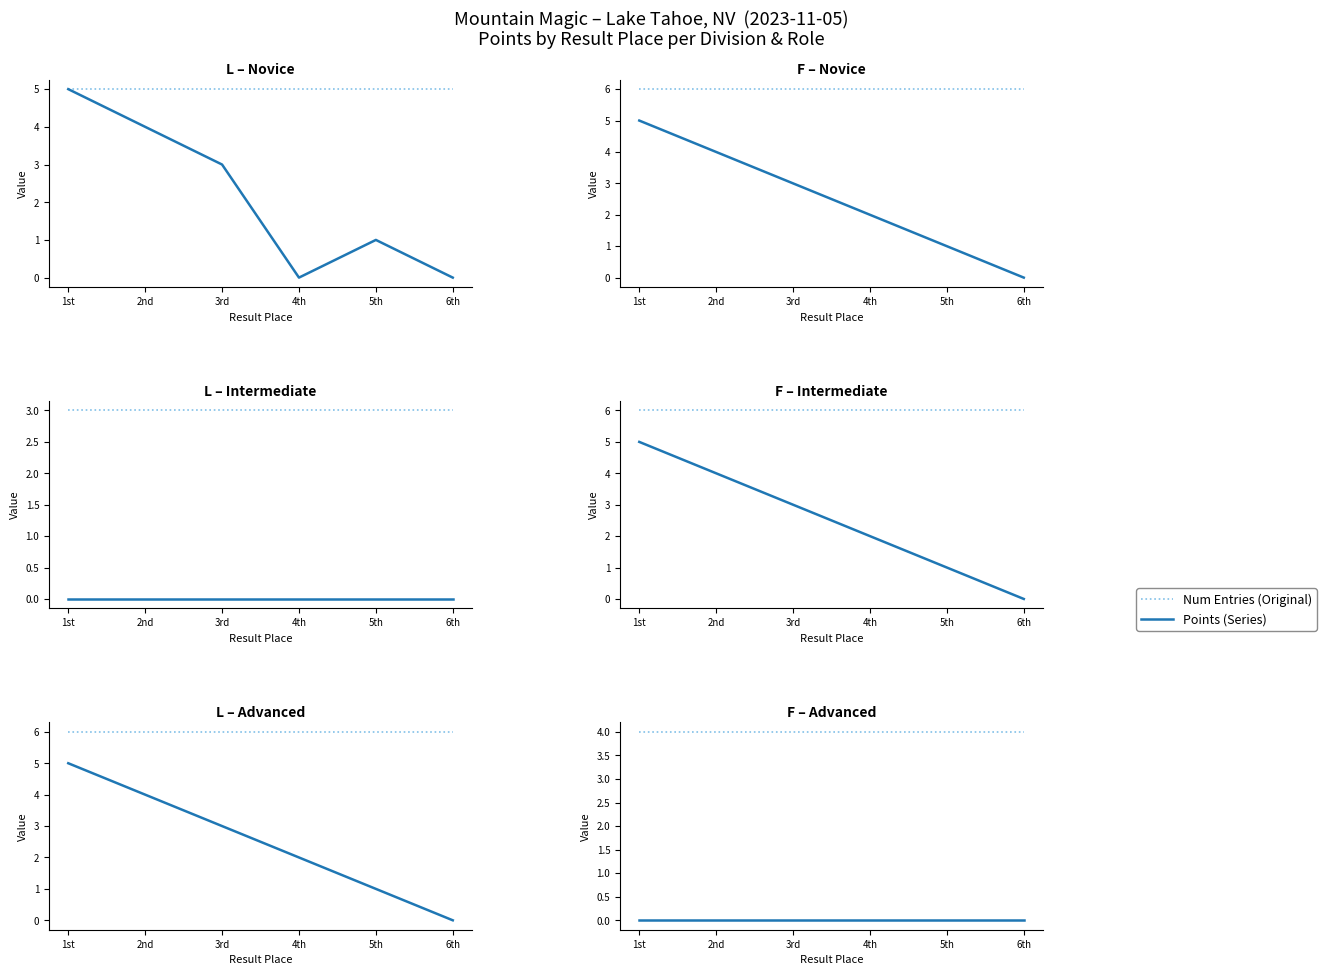

Is the value of Points at 2nd greater than the value of Num Entries at 1st?

No